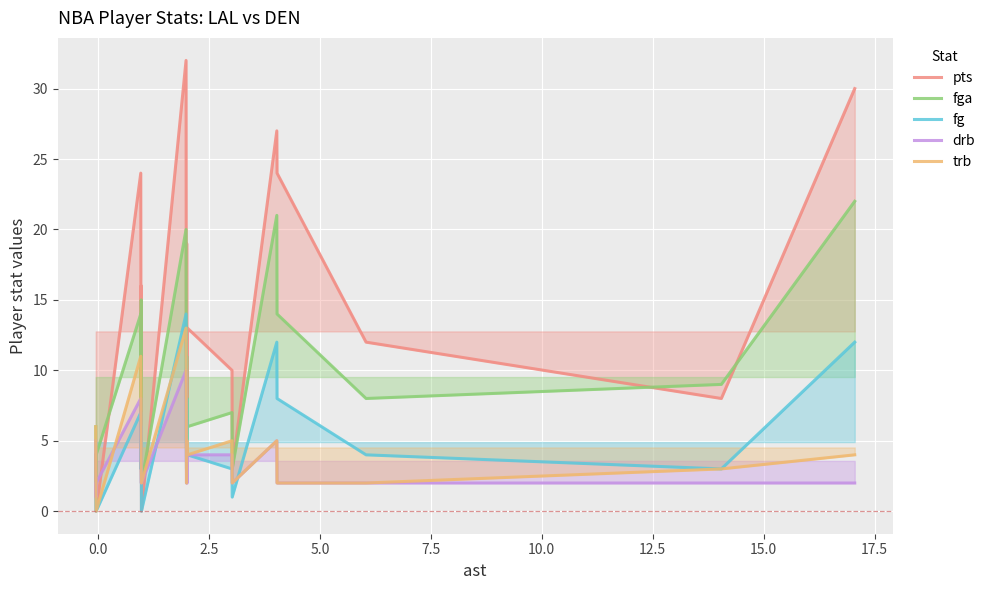

Which series has the widest spread of values?

pts